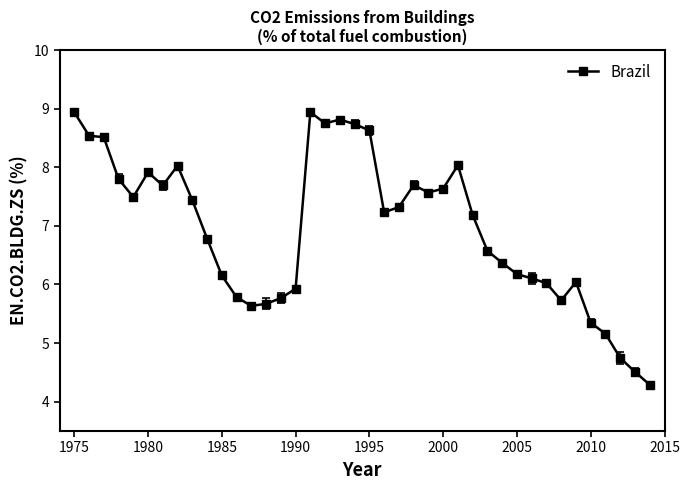

True or false: there are more than 2 points higher than both neighbors.

True